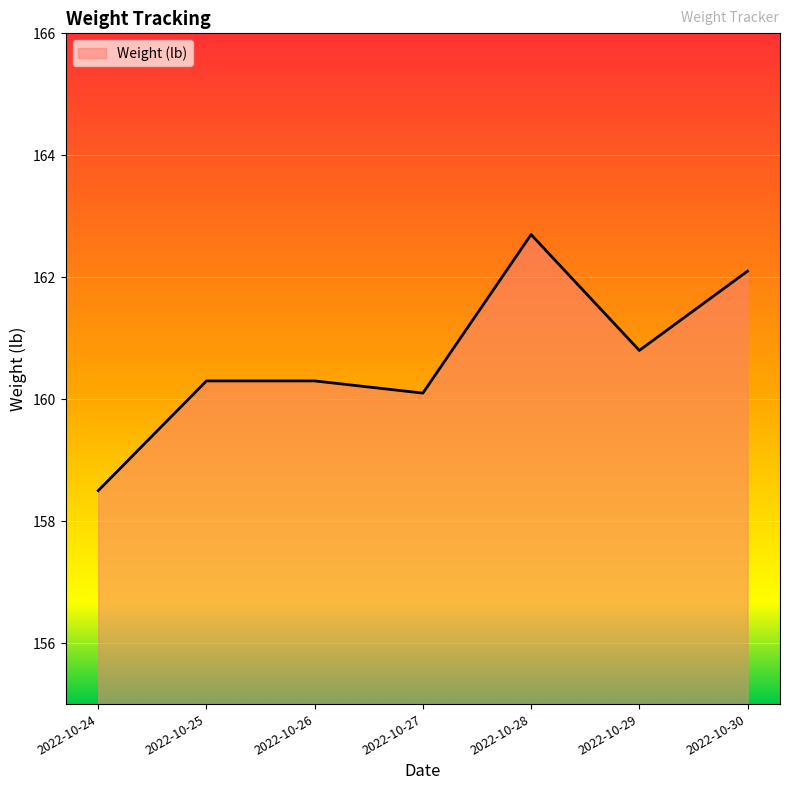

True or false: the data shows 160.3 at 2022-10-26.

True